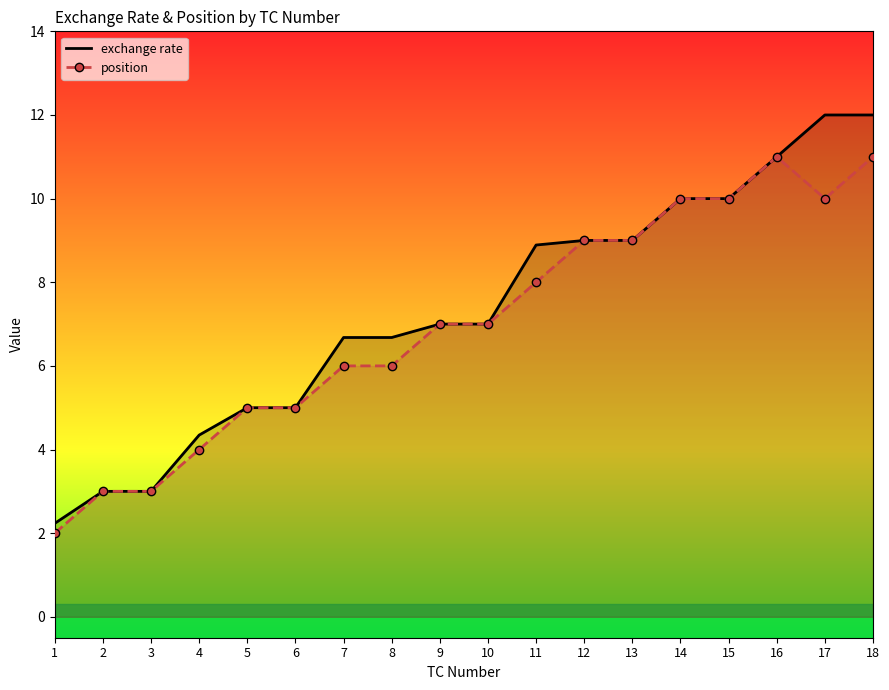

Which category has the highest value in the position series?

16